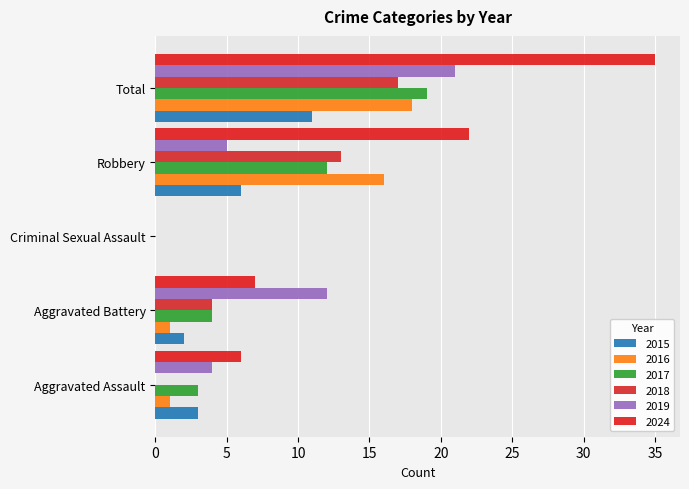

At which label does 2019 reach its minimum?

Criminal Sexual Assault